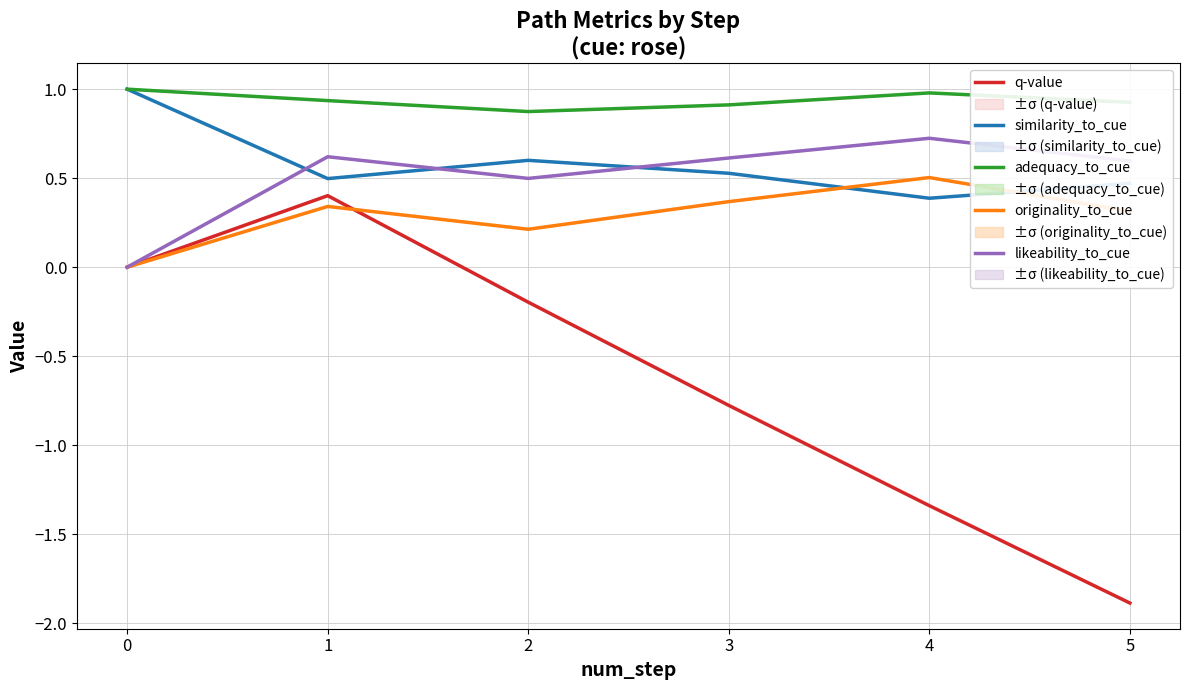

Is the value of similarity_to_cue at 4 greater than the value of likeability_to_cue at 5?

No